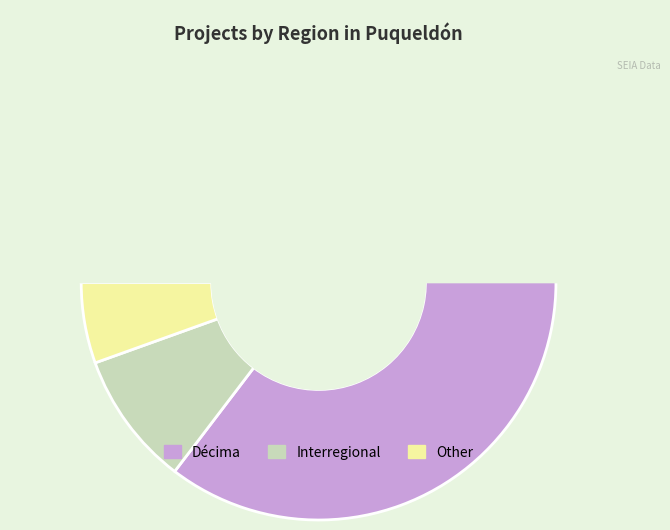

Which has a higher value, Other or Interregional?

Interregional